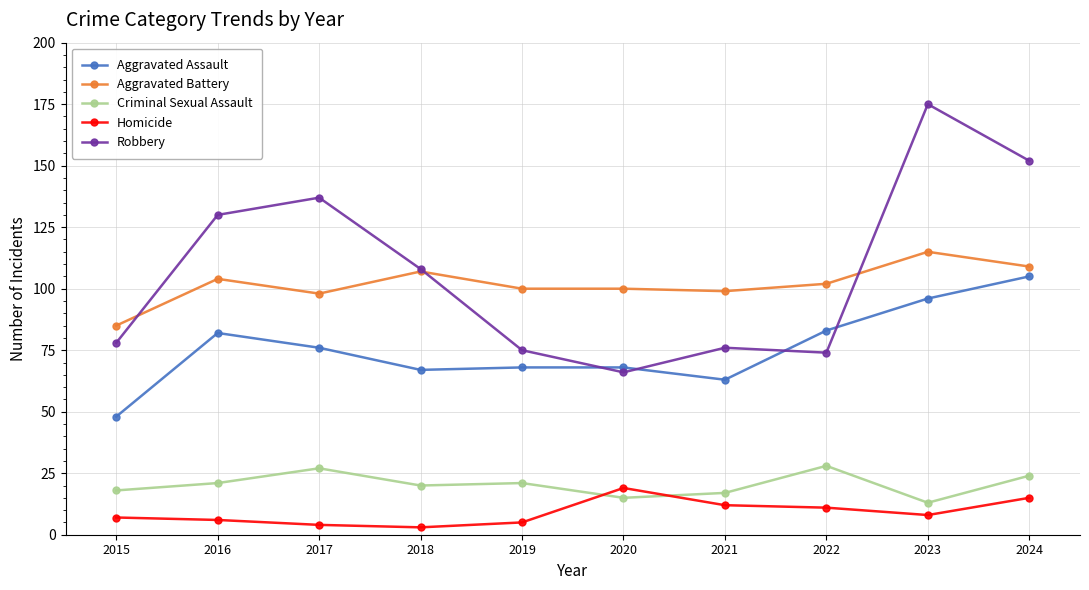

Reading right to left, transcribe all the data shown in this chart.

Aggravated Assault: 105	96	83	63	68	68	67	76	82	48
Aggravated Battery: 109	115	102	99	100	100	107	98	104	85
Criminal Sexual Assault: 24	13	28	17	15	21	20	27	21	18
Homicide: 15	8	11	12	19	5	3	4	6	7
Robbery: 152	175	74	76	66	75	108	137	130	78